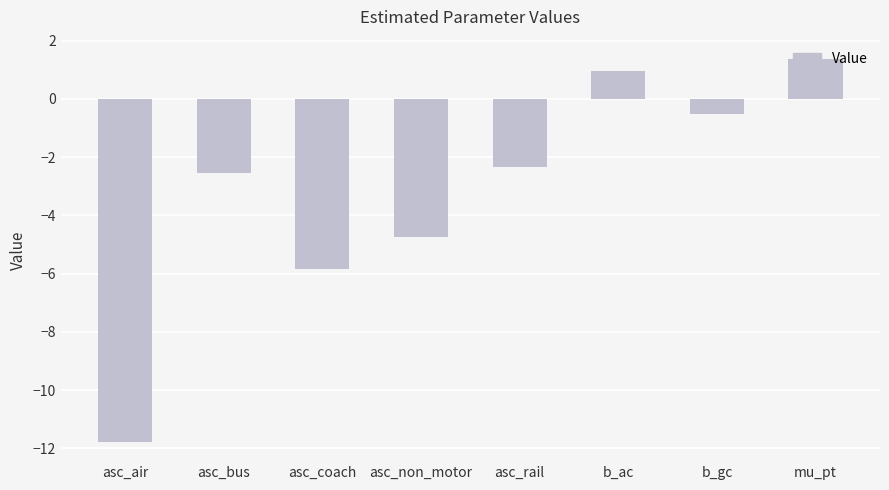

Which label corresponds to the largest value in the chart?

mu_pt